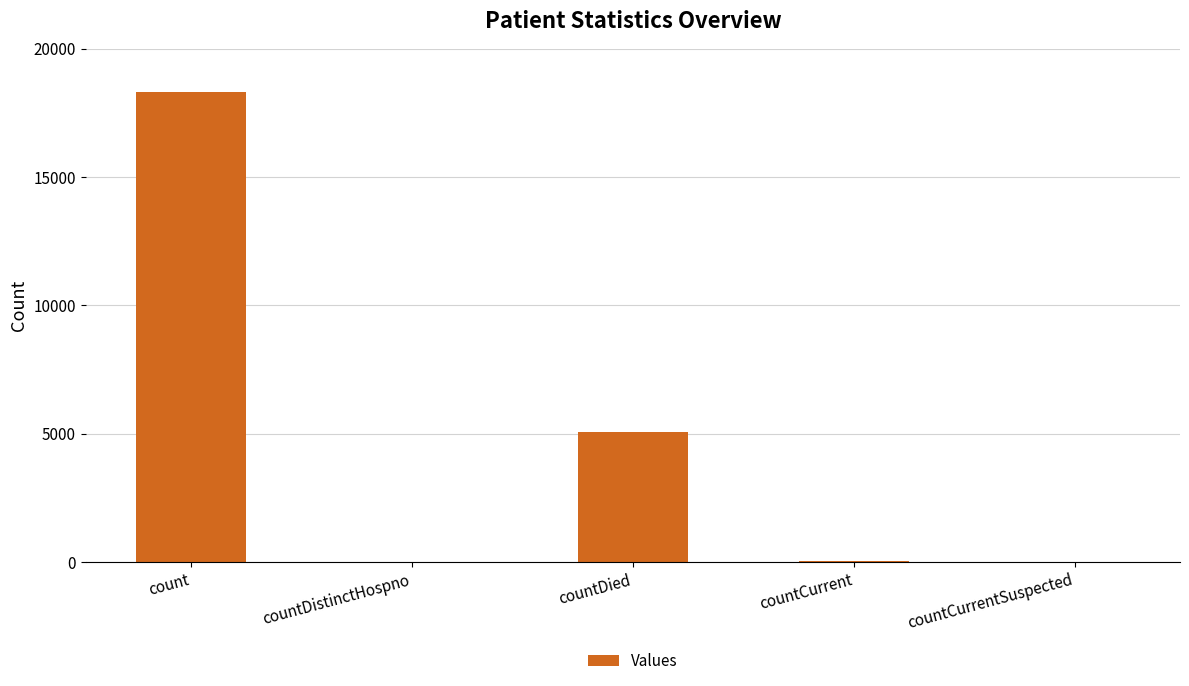

True or false: the data shows 34 at countCurrent.

True